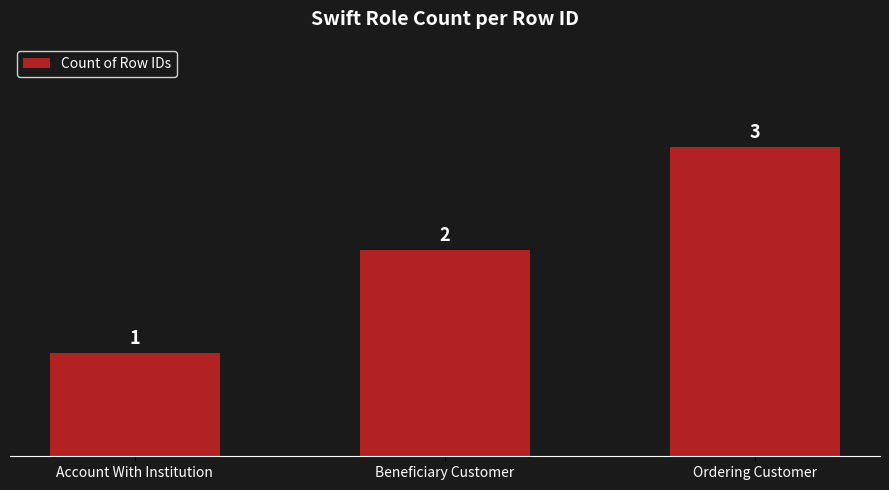

Rank the categories by value from lowest to highest.

Account With Institution, Beneficiary Customer, Ordering Customer